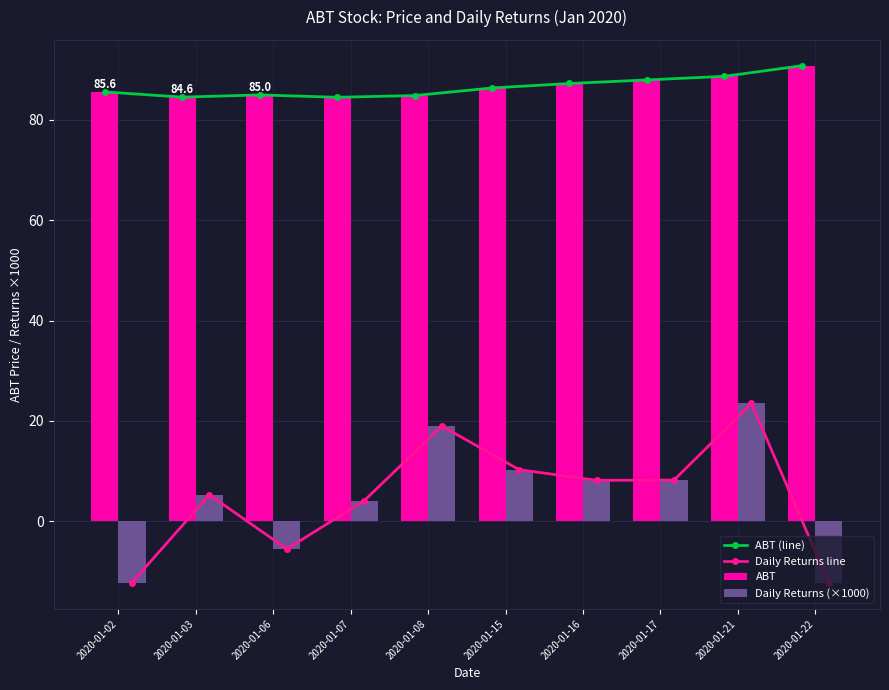

Are the bars grouped side by side (vs. stacked)?

Yes